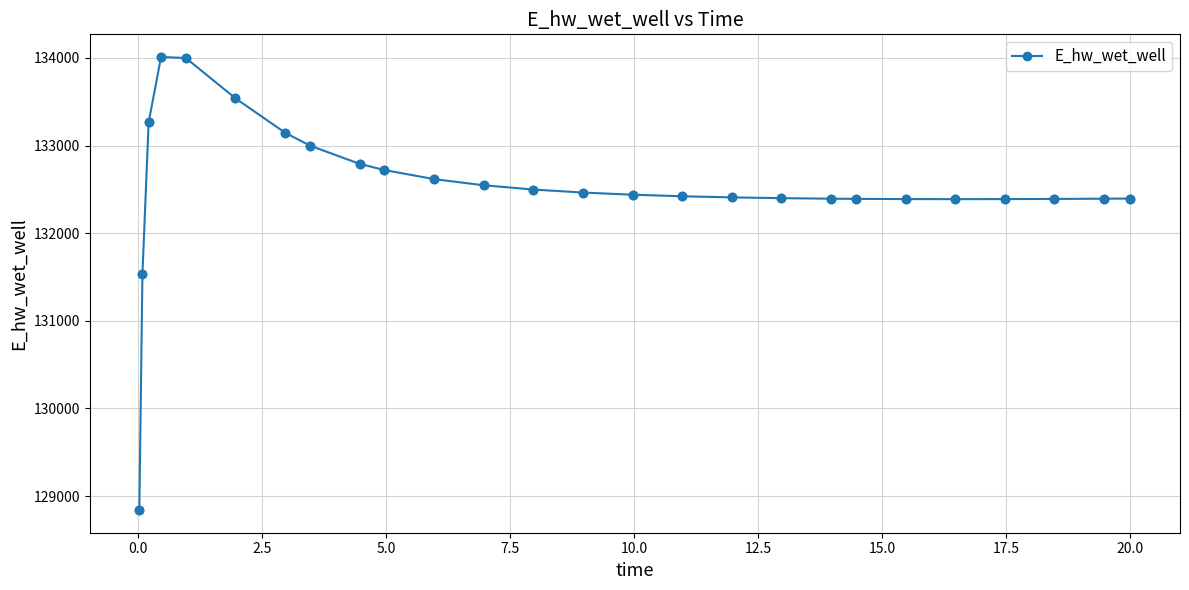

What is the difference between the maximum and minimum values?

5170.3